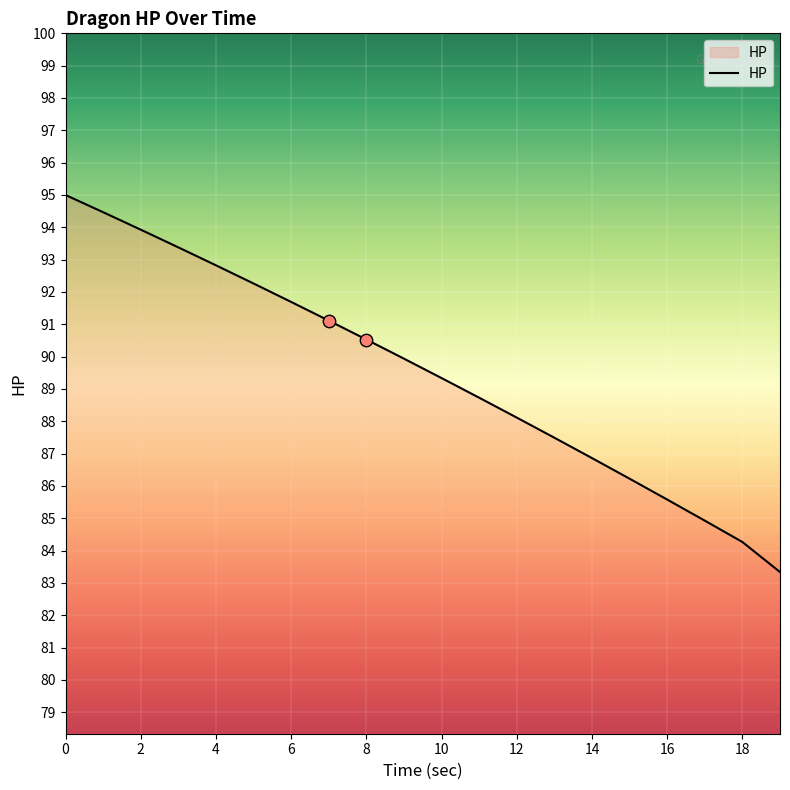

What is the smallest value displayed?

83.3